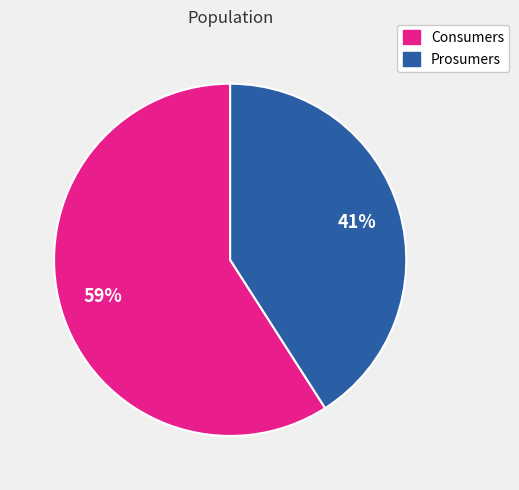

To the nearest percent, what portion does Prosumers represent?

41%